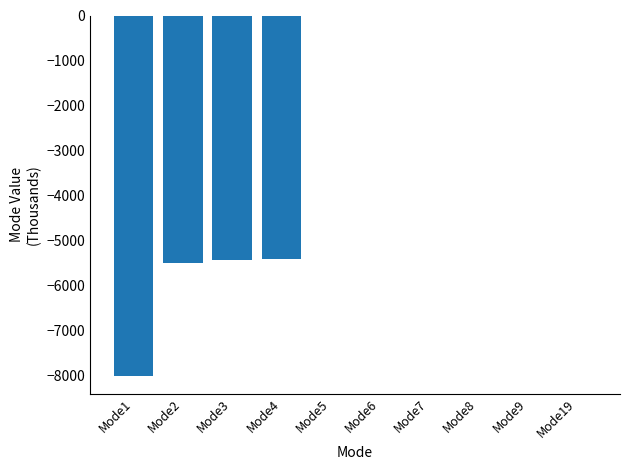

What is the sum of the values at Mode8 and Mode9?

-2.8